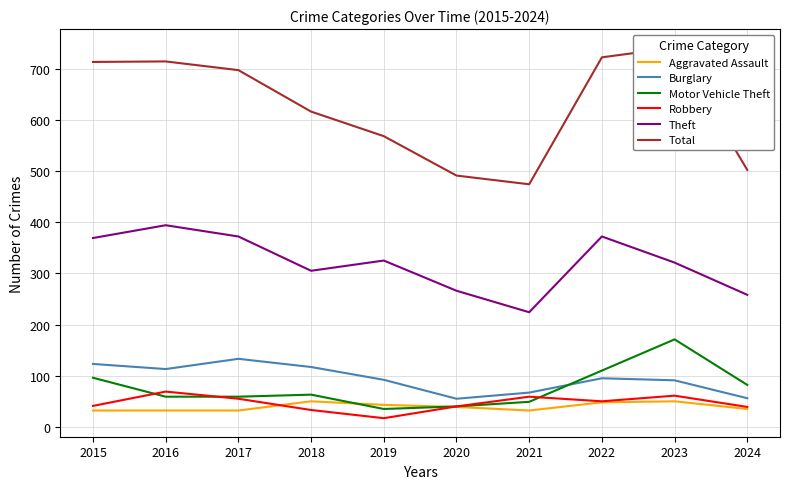

Reading left to right, transcribe all the data shown in this chart.

Aggravated Assault: 2015=32	2016=32	2017=32	2018=50	2019=43	2020=39	2021=32	2022=48	2023=50	2024=35
Burglary: 2015=123	2016=113	2017=133	2018=117	2019=92	2020=55	2021=67	2022=95	2023=91	2024=56
Motor Vehicle Theft: 2015=96	2016=59	2017=59	2018=63	2019=35	2020=40	2021=49	2022=110	2023=171	2024=82
Robbery: 2015=41	2016=69	2017=55	2018=33	2019=17	2020=40	2021=59	2022=50	2023=61	2024=39
Theft: 2015=369	2016=394	2017=372	2018=305	2019=325	2020=266	2021=224	2022=372	2023=321	2024=258
Total: 2015=713	2016=714	2017=697	2018=616	2019=568	2020=491	2021=474	2022=722	2023=741	2024=502